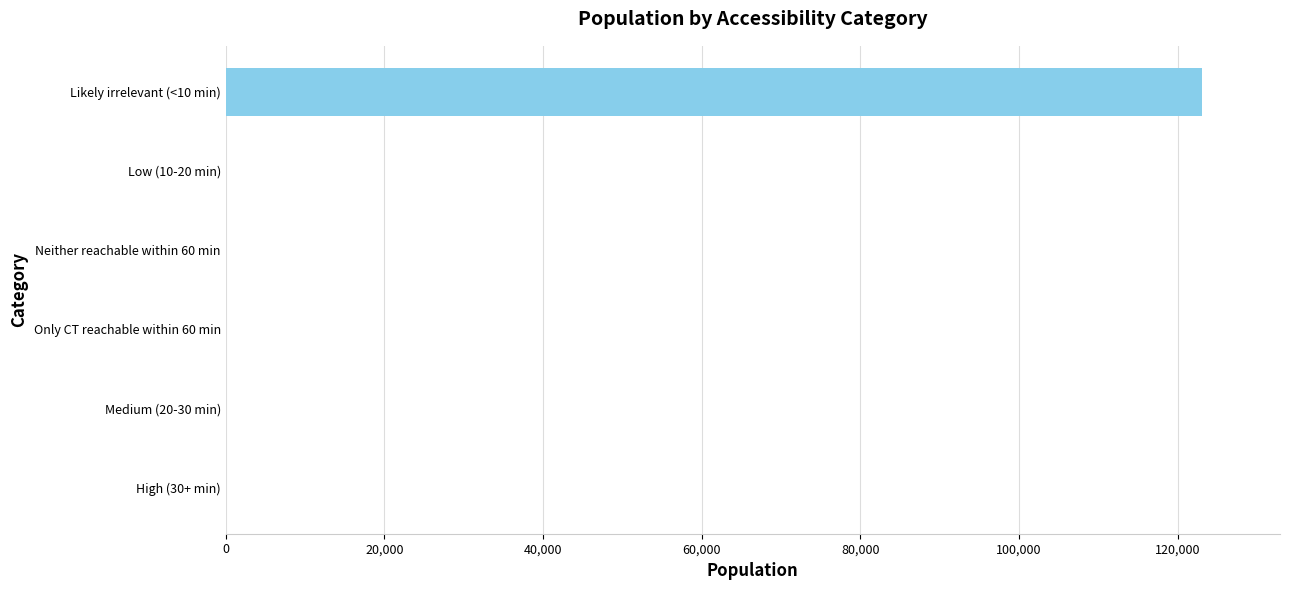

At which category does the chart reach its peak across all series?

Likely irrelevant (<10 min)